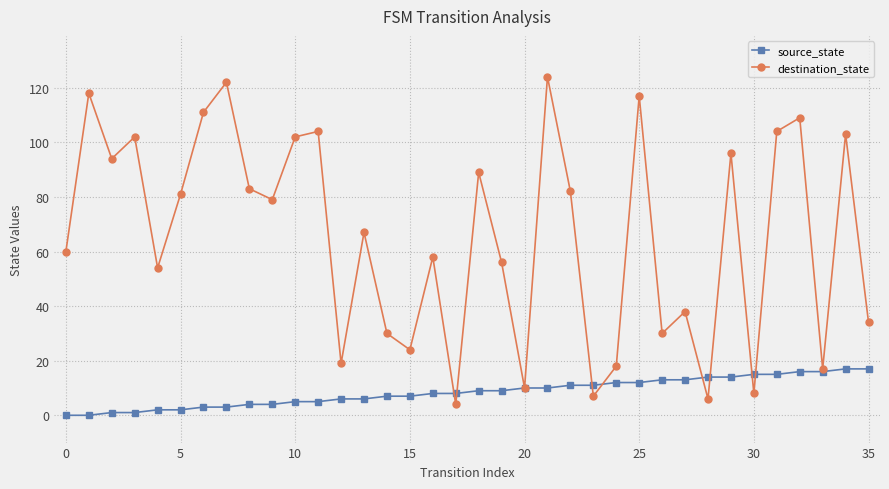

True or false: destination_state and source_state intersect in this chart.

True